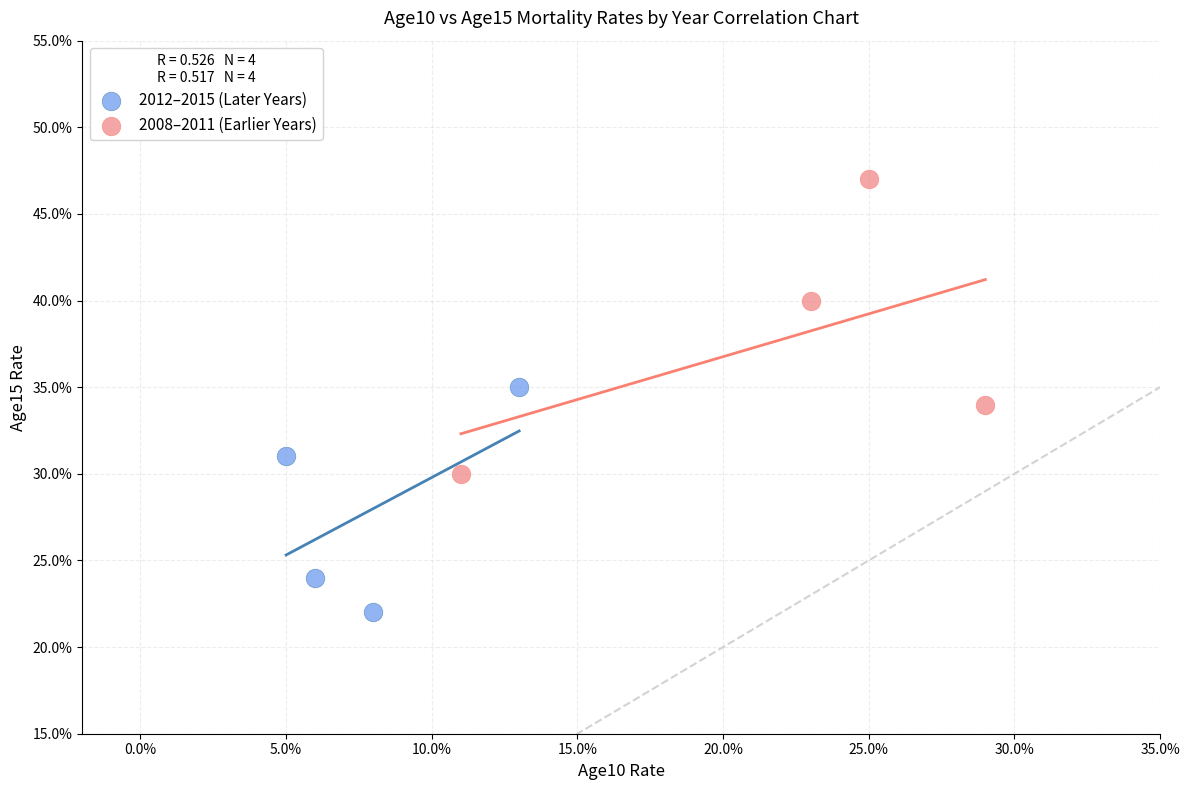

Which series has the largest Y range (max minus min)?

2008–2011 (Earlier Years)